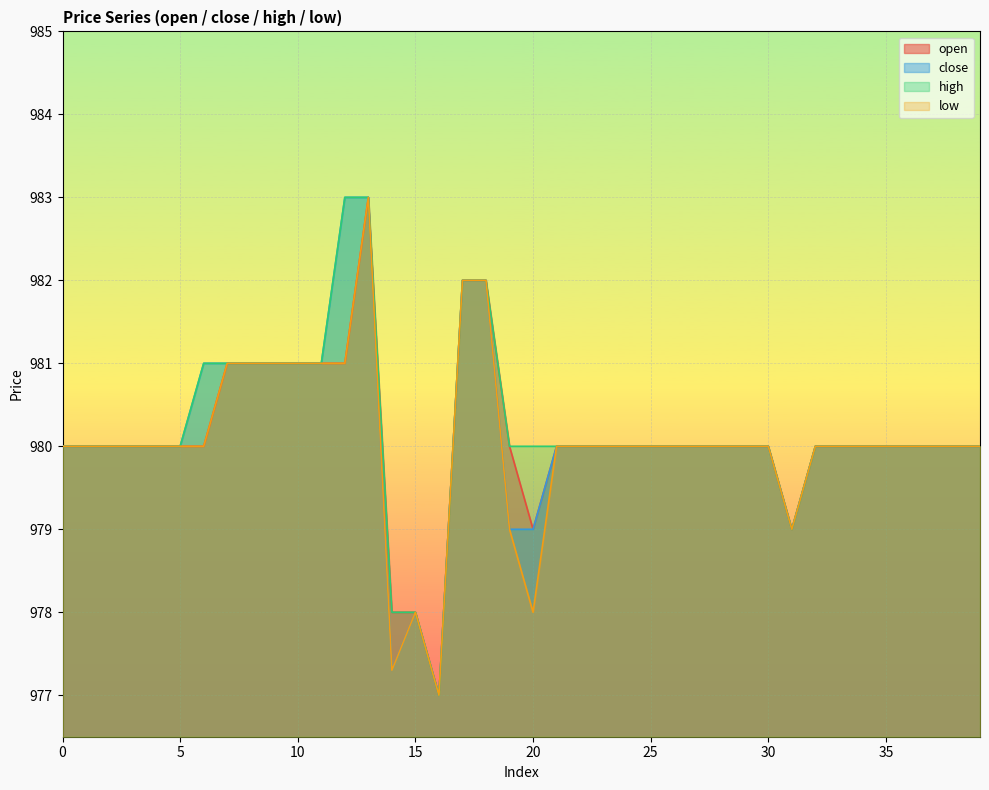

How many lines are shown in the chart?

4